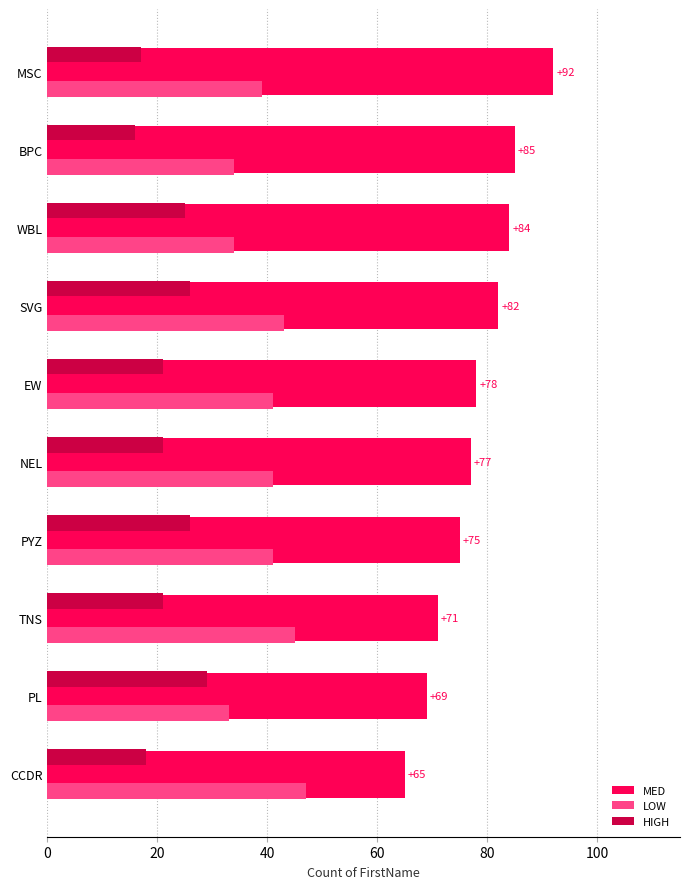

Rank the series by their maximum value, from lowest to highest.

HIGH, LOW, MED